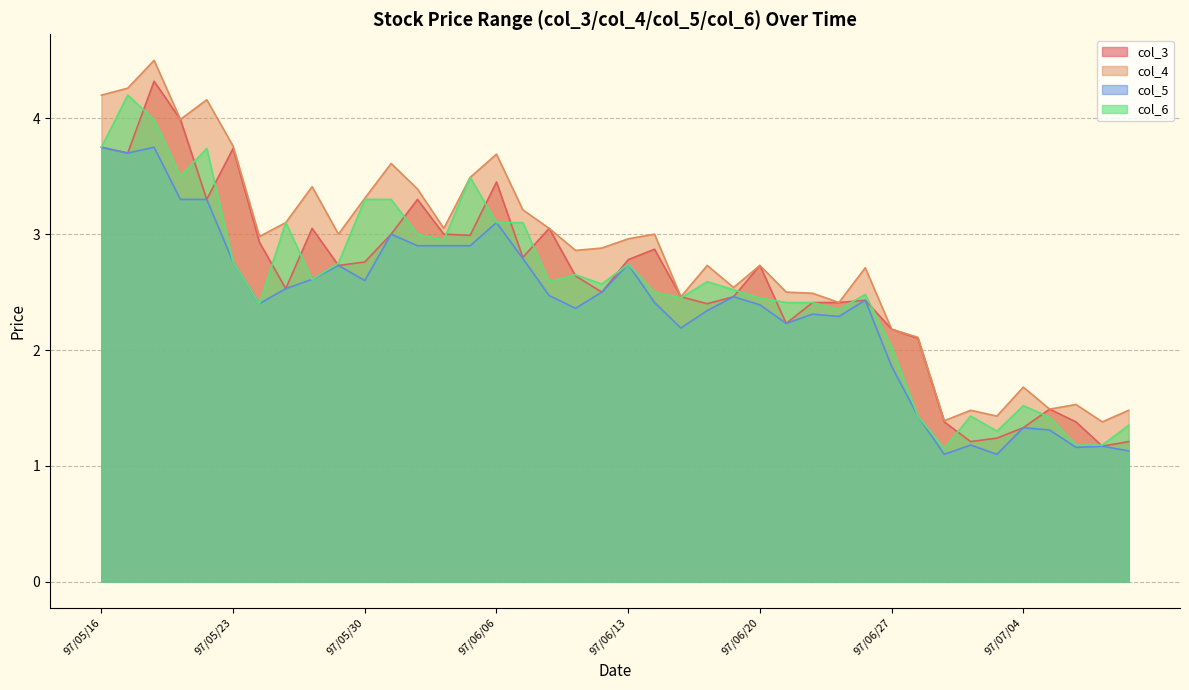

Between 97/06/24 and 97/06/04, which is larger?

97/06/04